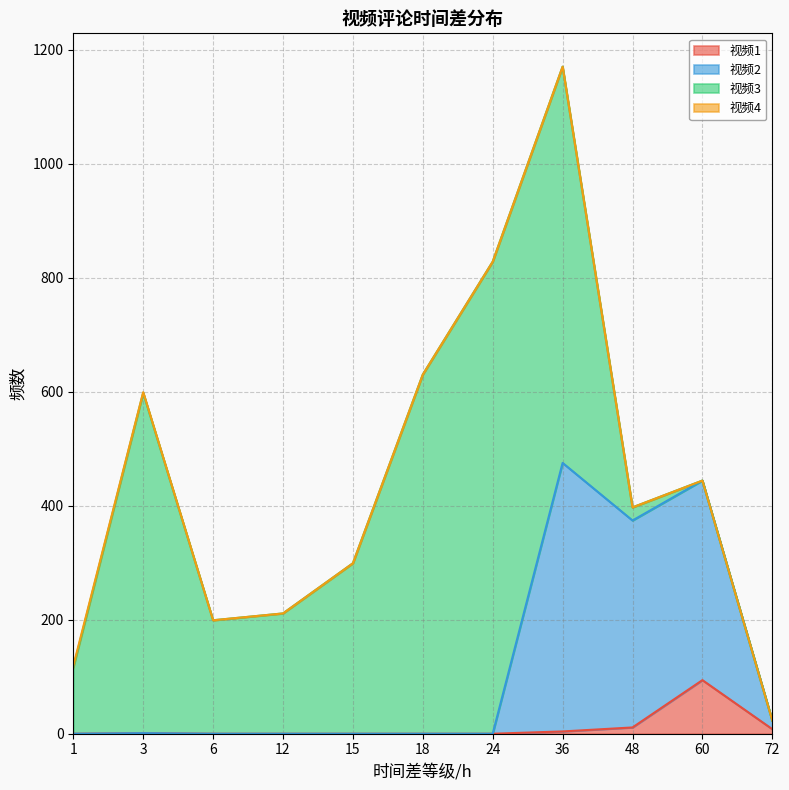

The 视频1 series shows 1 at 3. True or false?

True